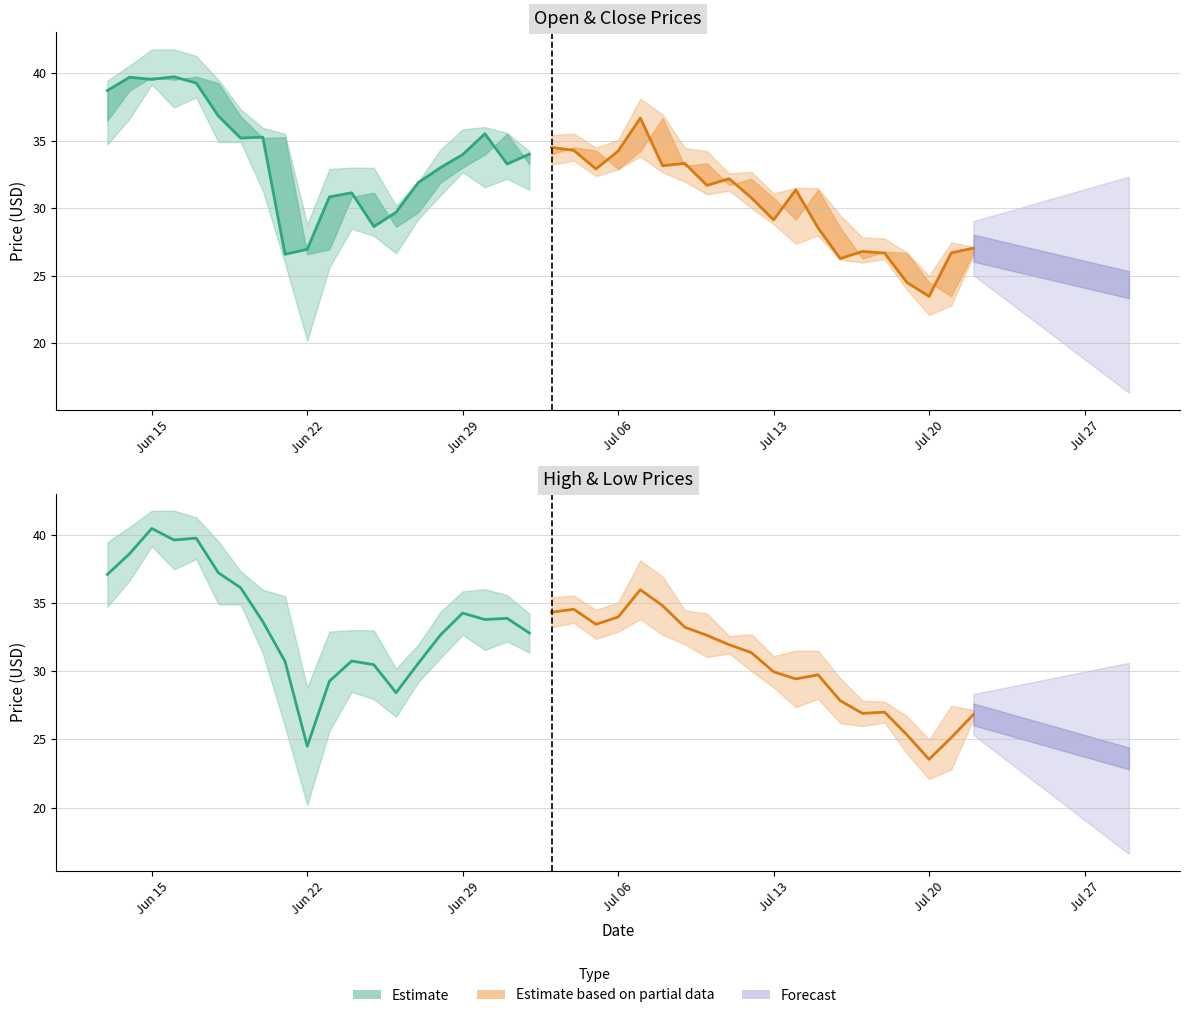

What is the minimum value for Close (Partial)?

23.5